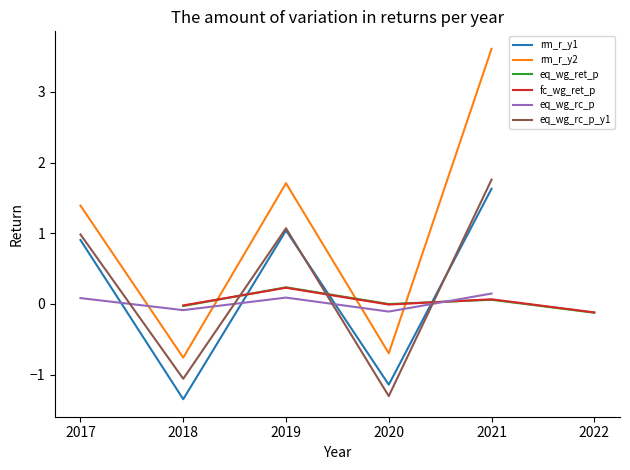

True or false: rm_r_y2 has more than 2 points higher than both neighbors.

False